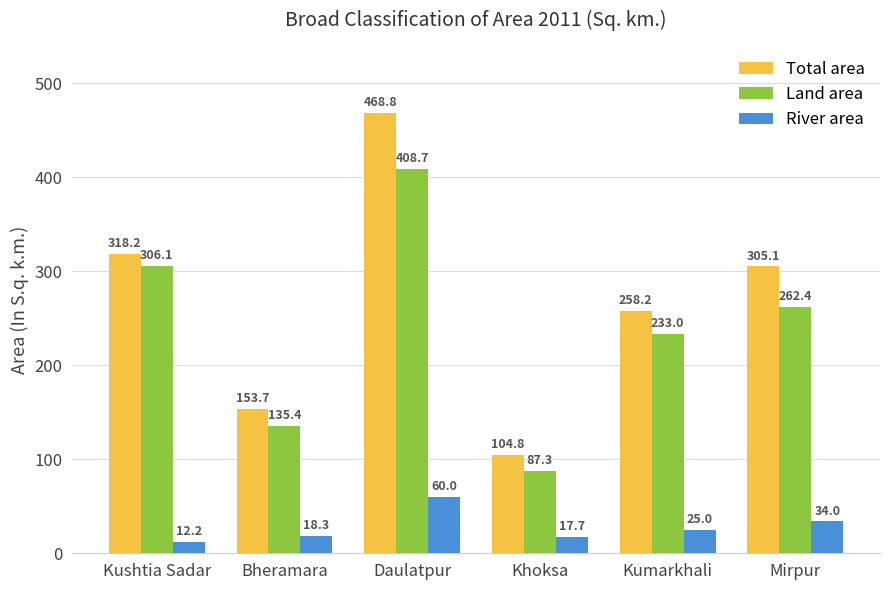

How many values in the Total area series are below 305?

3